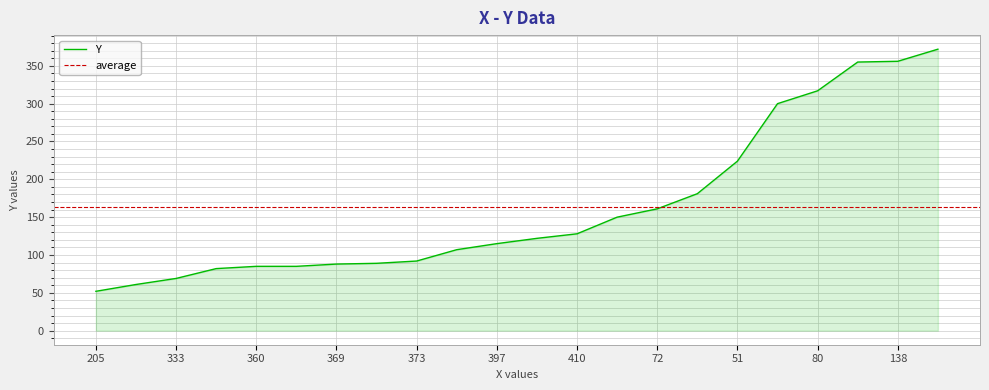

What is the ratio of the value at 373 to the value at 51?

0.4